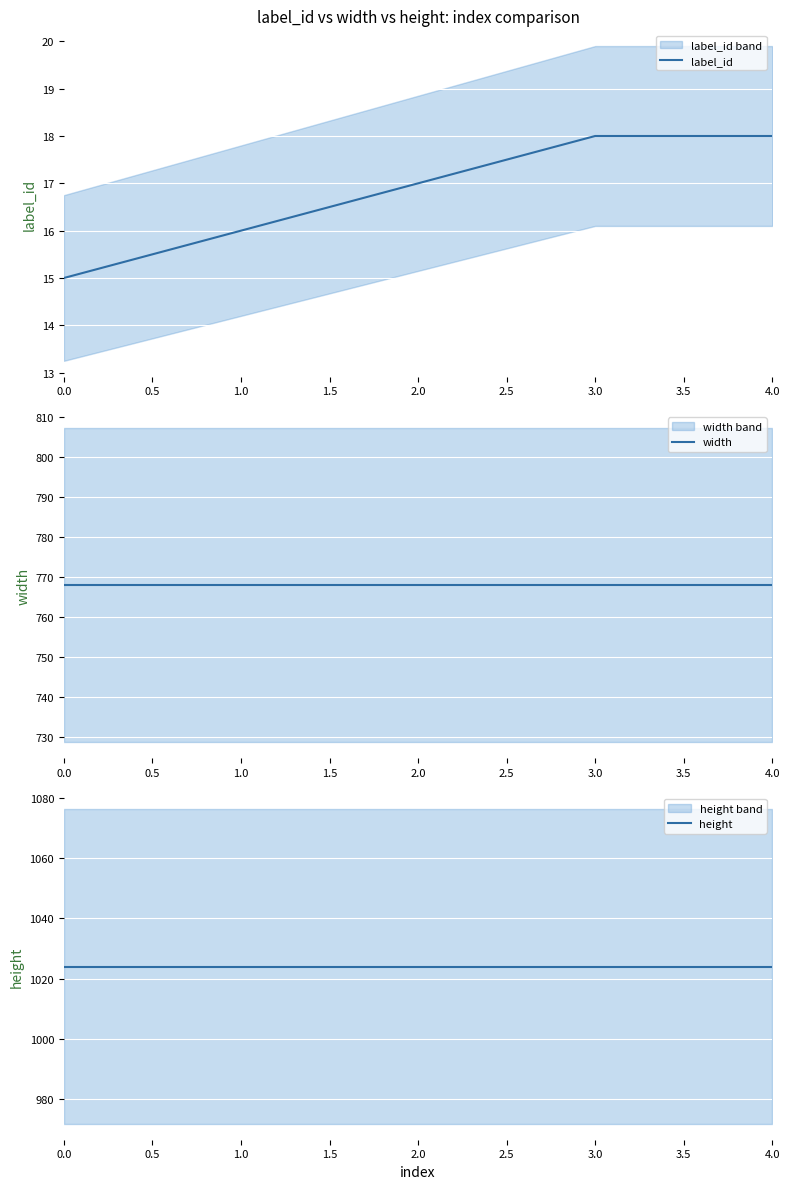

What is the greatest value displayed?

1024